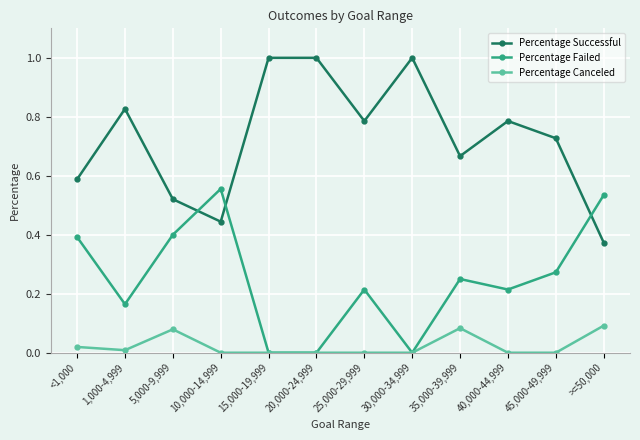

Count the Percentage Successful values in the range 0 to 1.

12